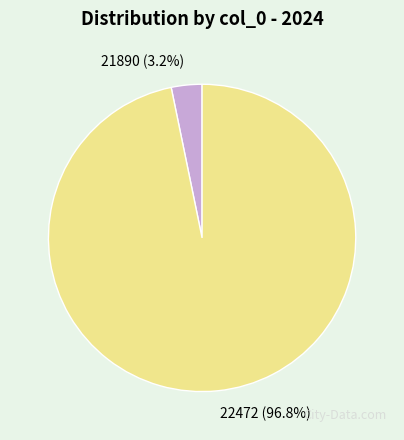

Which has a higher value, 22472 or 21890?

22472